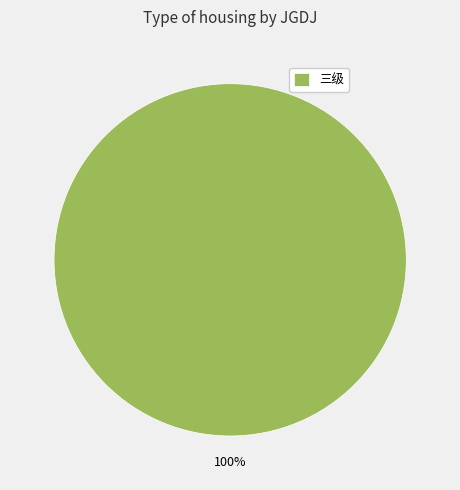

The 三级 slice represents 92% of the pie. True or false?

False